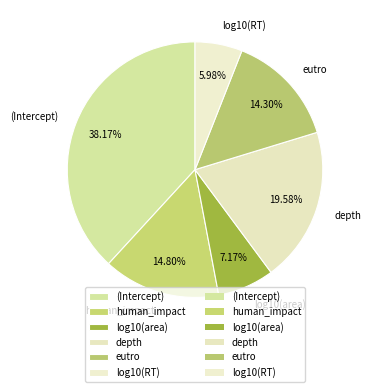

To the nearest percent, what is the average slice percentage?

17%